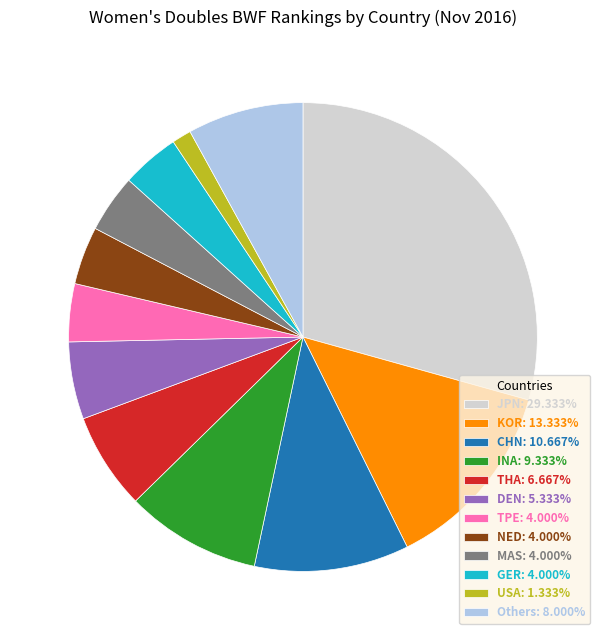

Count the number of slices in the pie.

12